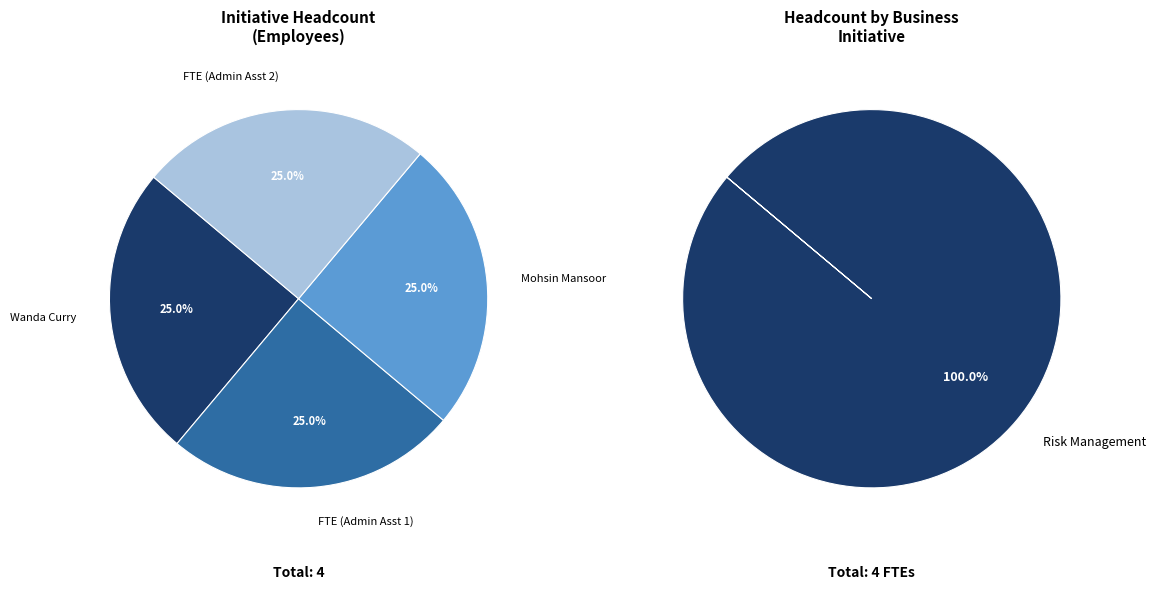

Which slice is the largest?

Risk Management